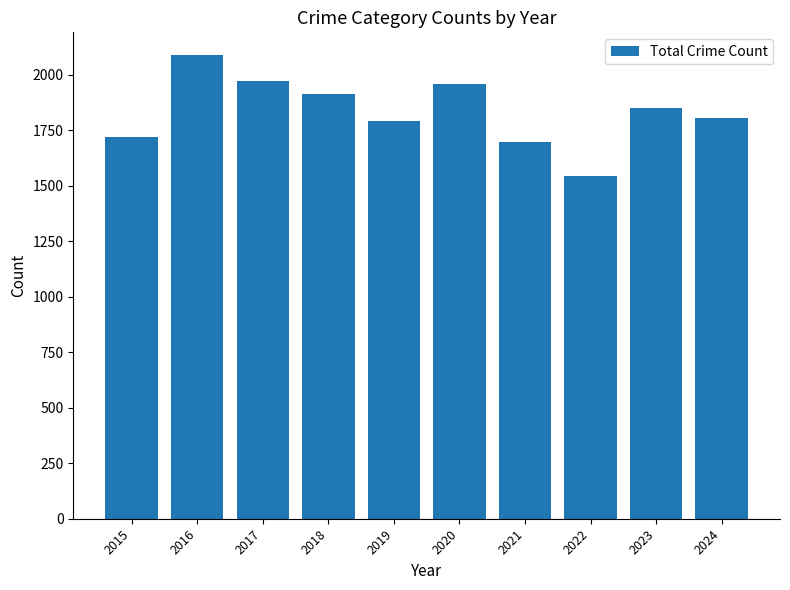

The chart shows a value of 1804 at 2024. True or false?

True